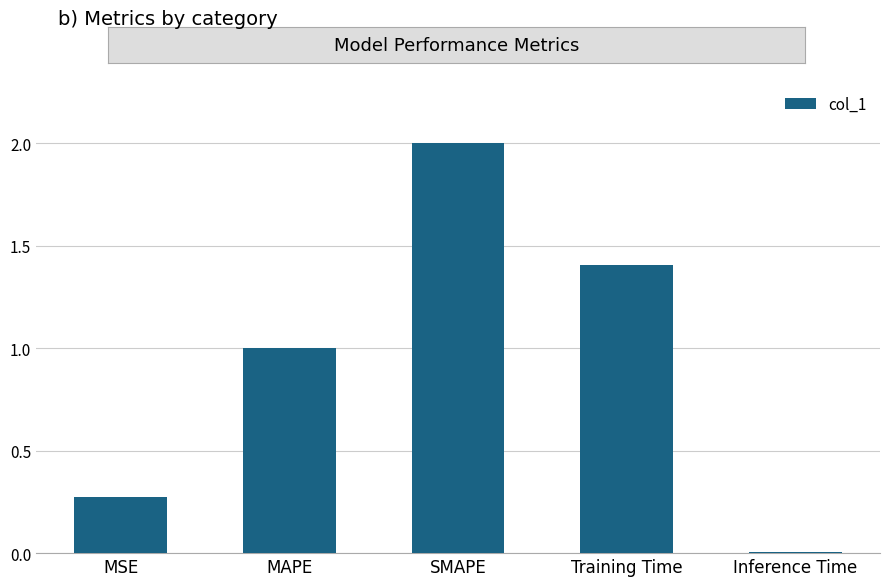

Rank the categories by value from highest to lowest.

SMAPE, Training Time, MAPE, MSE, Inference Time